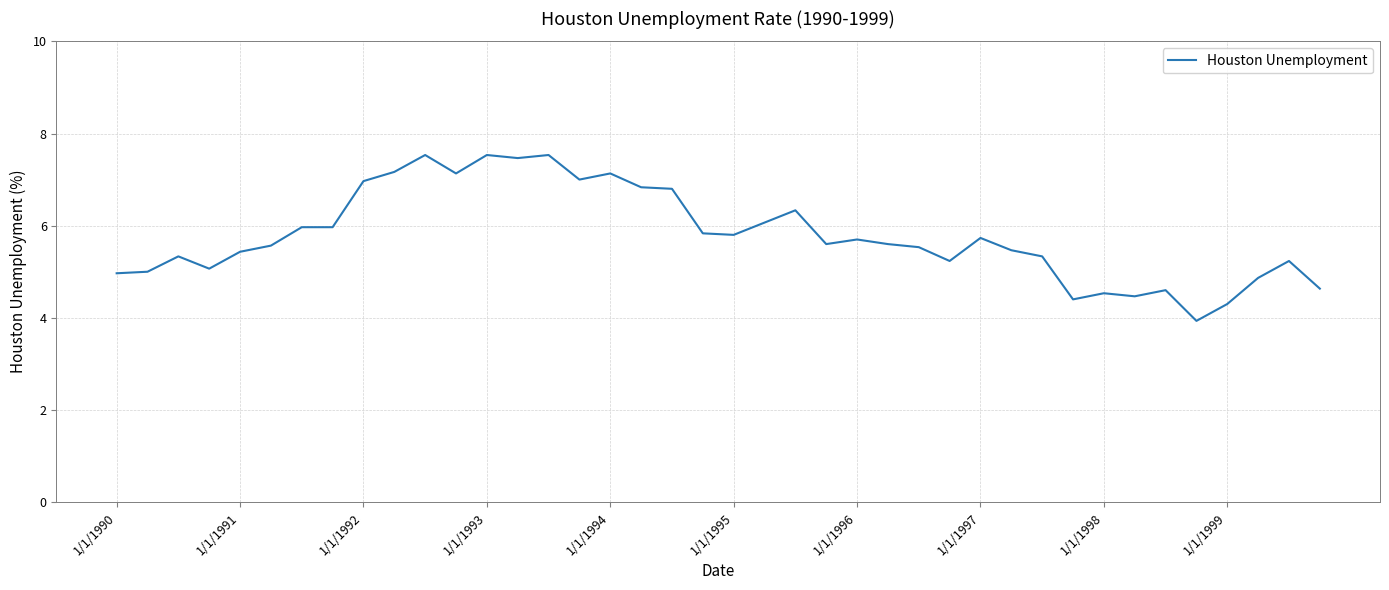

What is the smallest value displayed?

3.9